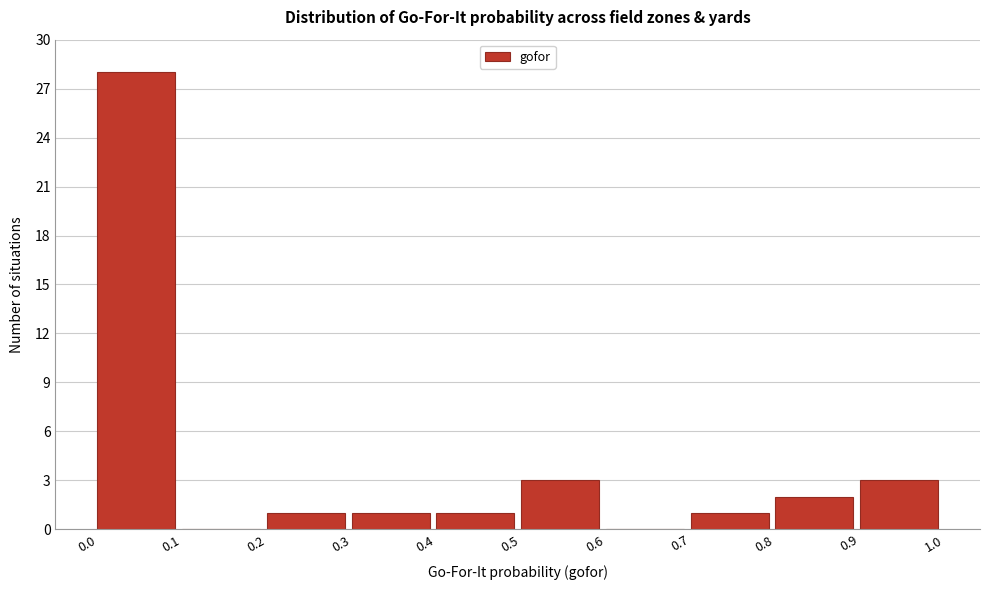

How tall is the bar that spans 0.9 to 1.0 on the x-axis? The values are not printed on the chart, so give them approximately, as read against the axis.

3